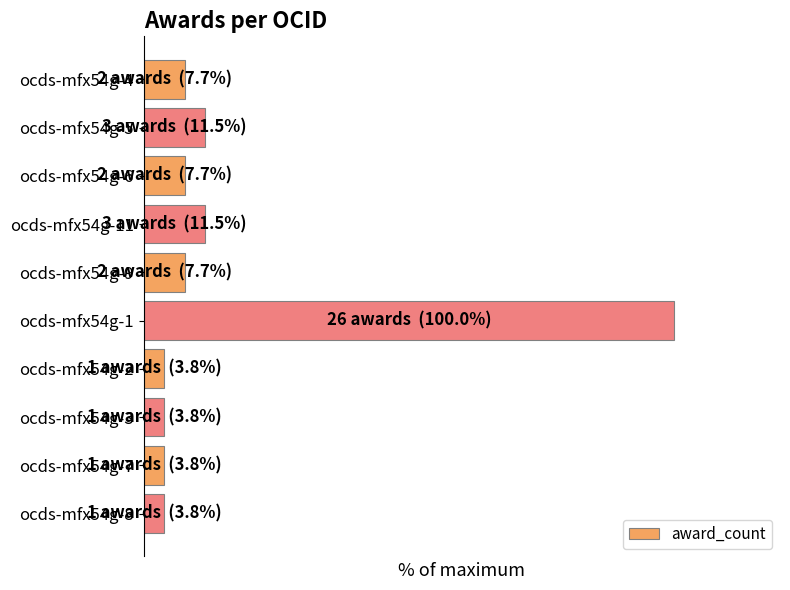

Does the chart contain any negative values?

No